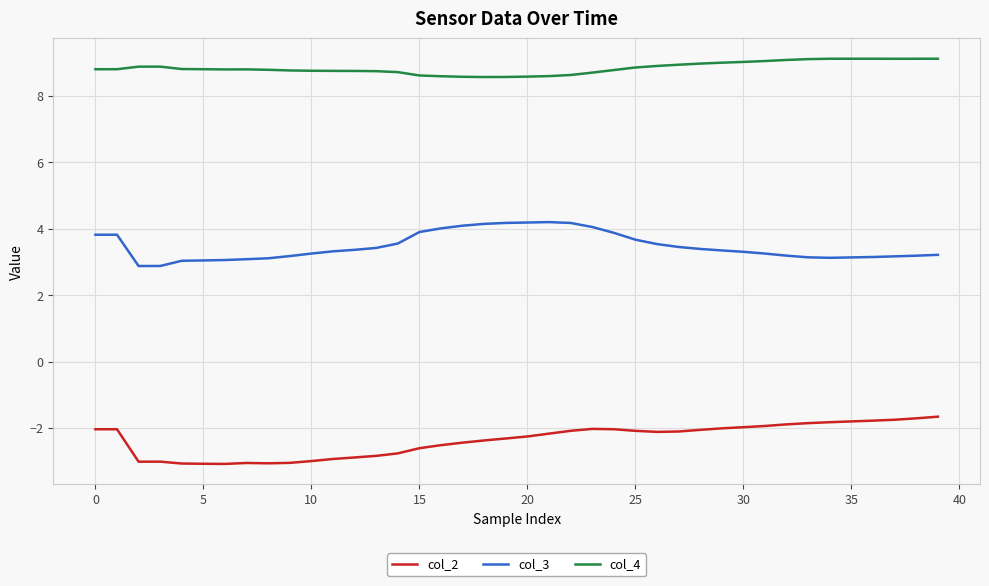

What is the difference between the maximum and minimum values in the col_4 series?

0.6